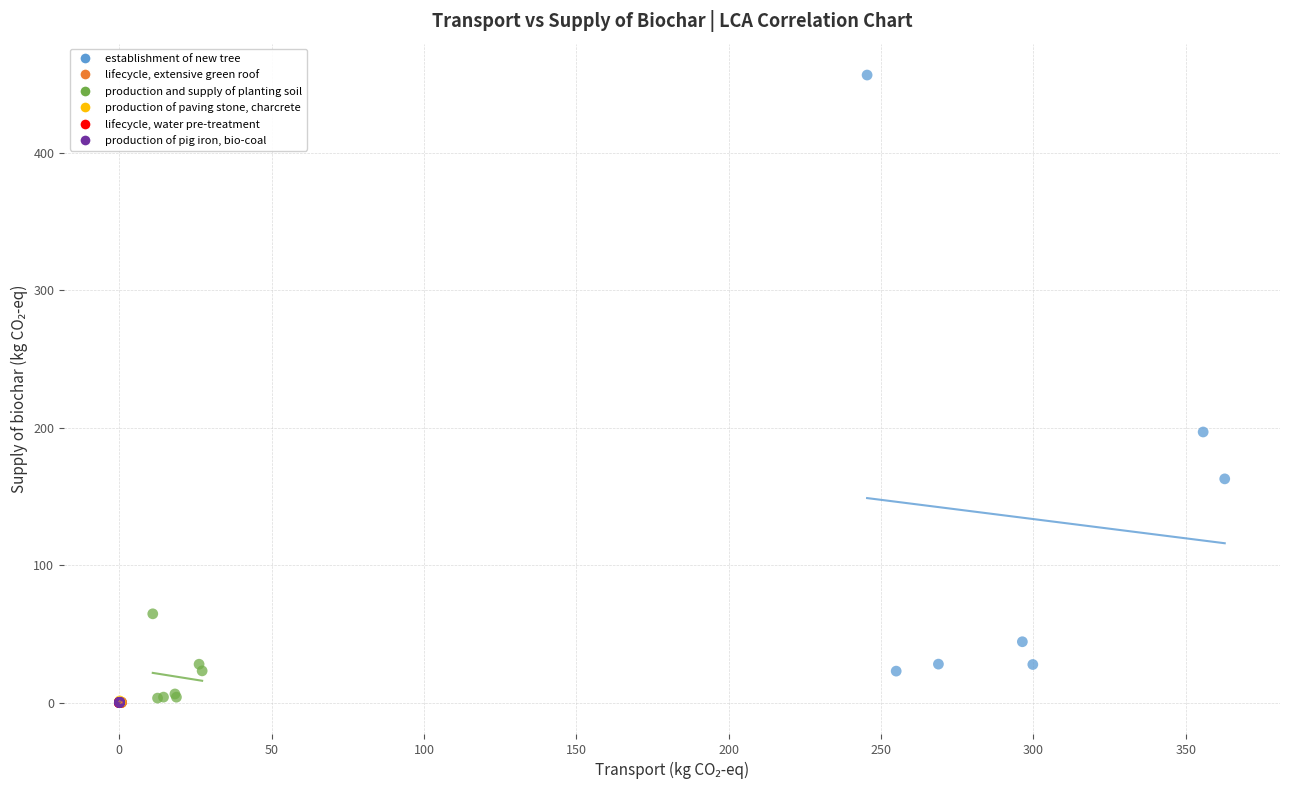

Which series contains the highest Y value?

establishment of new tree